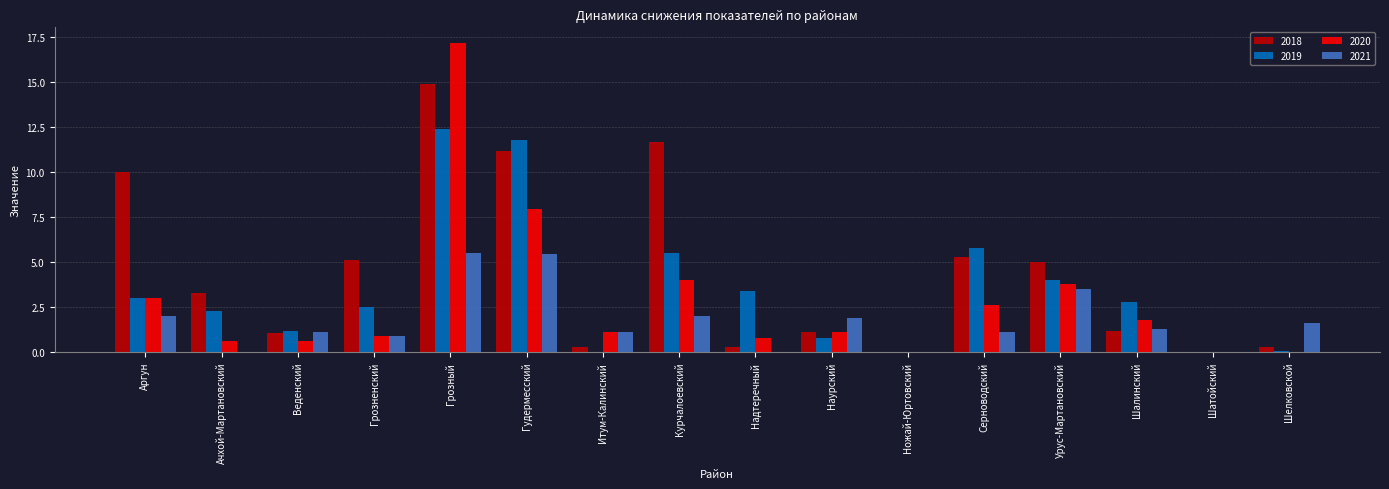

How many values in the 2018 series exceed 3?

8